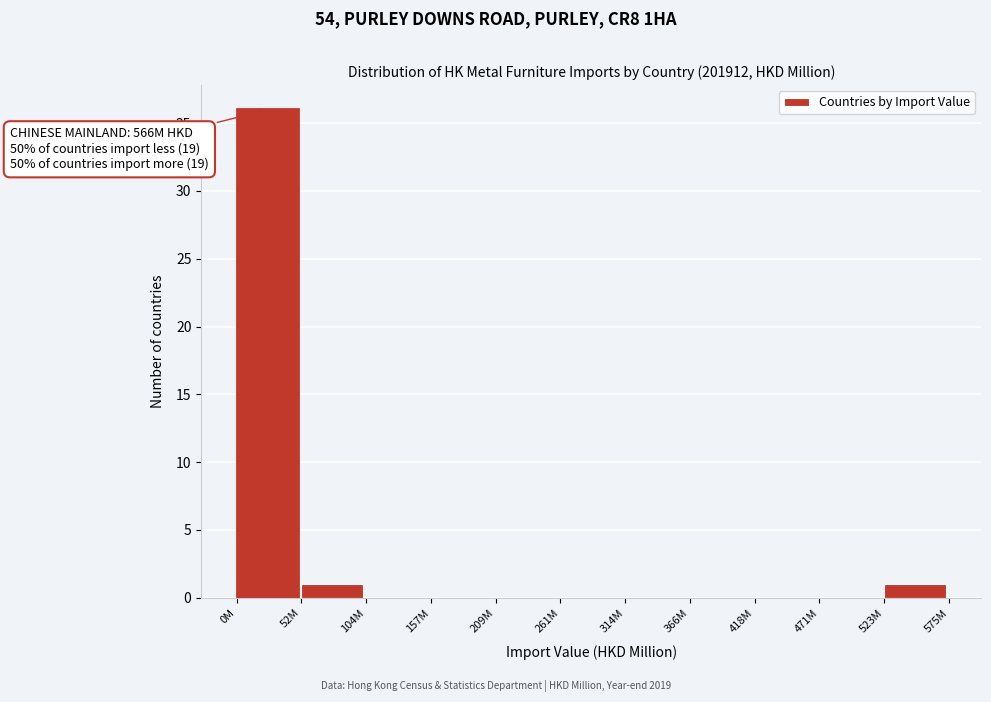

Reading right to left, what are all the values shown in this chart?

523M=1	471M=0	418M=0	366M=0	314M=0	261M=0	209M=0	157M=0	104M=0	52M=1	0M=36